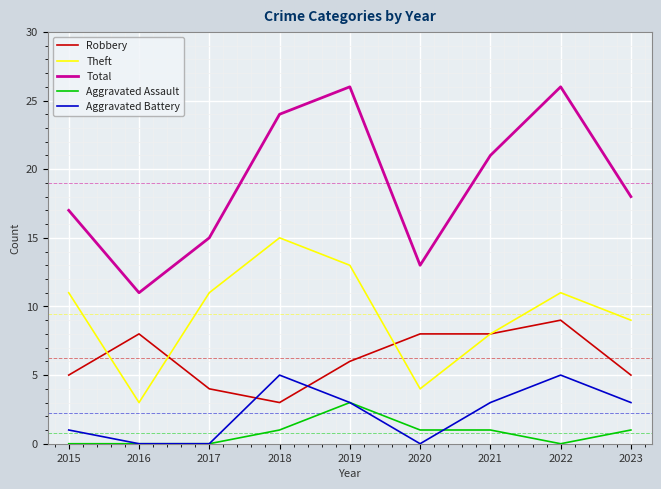

Rank the series at 2015 from highest to lowest value.

Total, Theft, Robbery, Aggravated Battery, Aggravated Assault